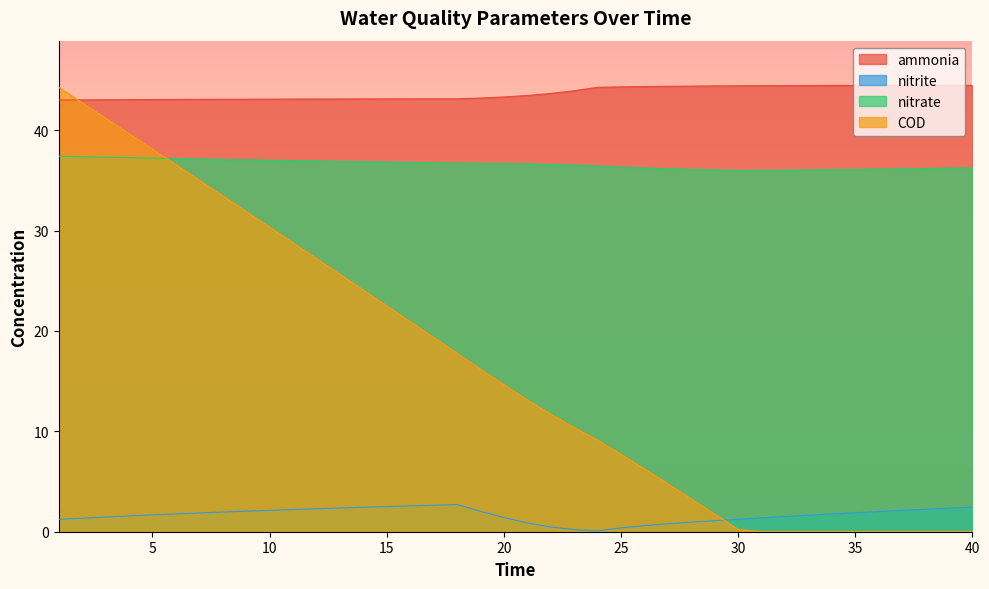

What is the value of the nitrate point at the 36th from the left?

36.1